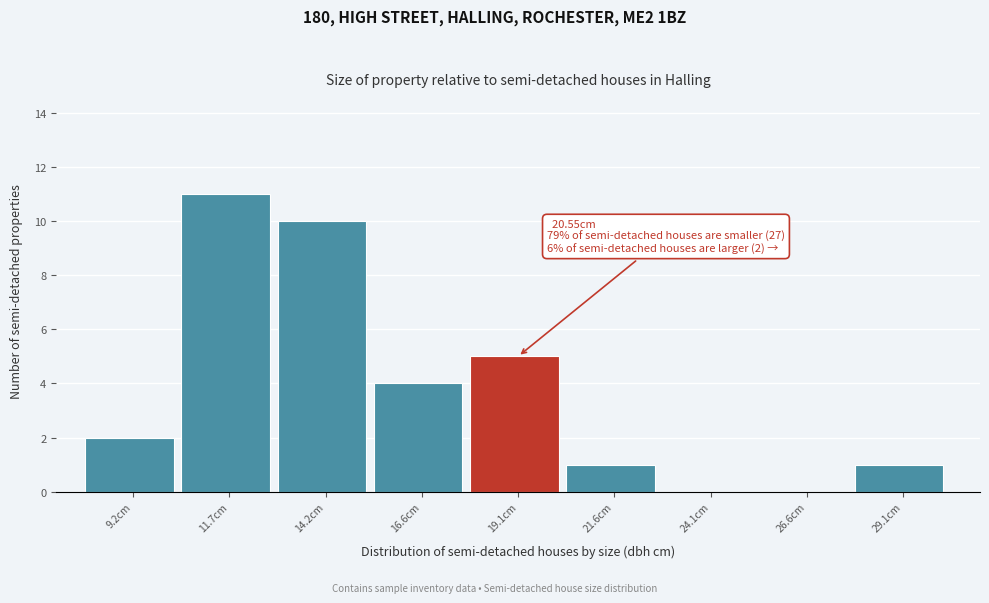

Reading left to right, list all the values displayed in this chart.

9.2cm=2	11.7cm=11	14.2cm=10	16.6cm=4	19.1cm=5	21.6cm=1	24.1cm=0	26.6cm=0	29.1cm=1